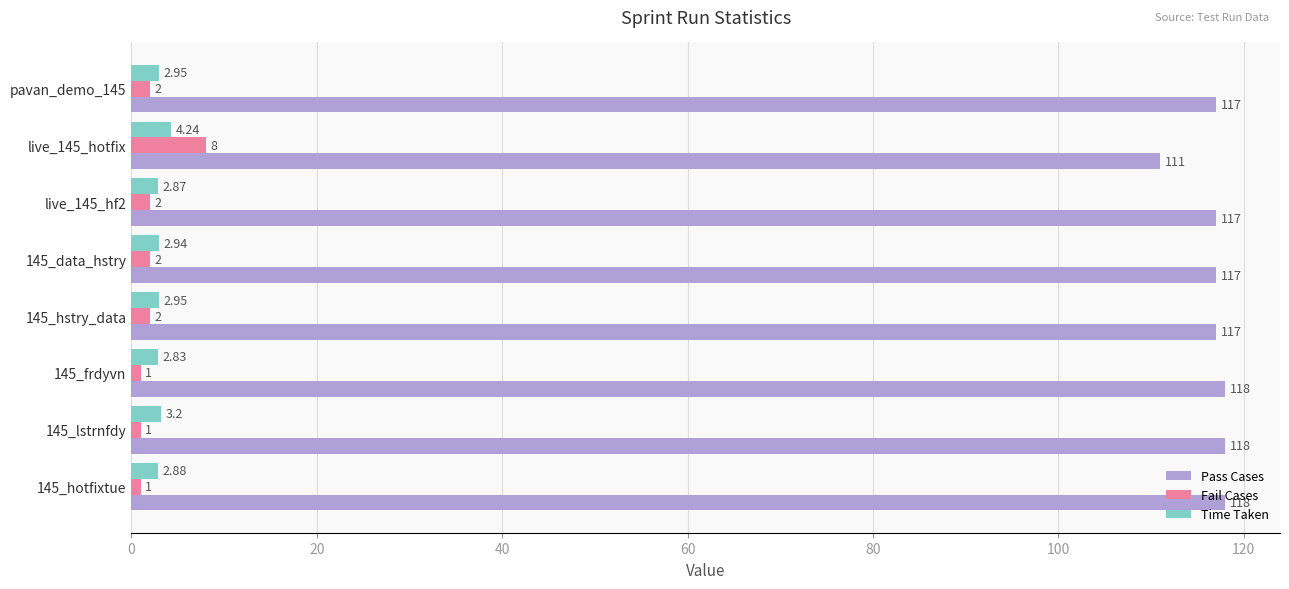

At 145_data_hstry, list the series in order from largest to smallest.

Pass Cases, Time Taken, Fail Cases